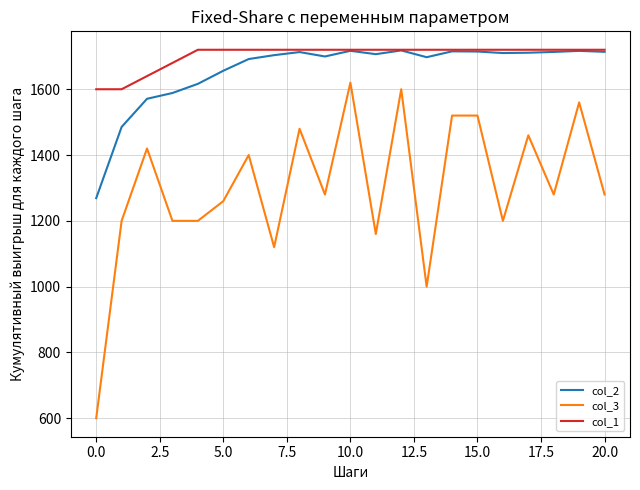

What is the lowest value of the col_2 series?

1269.0